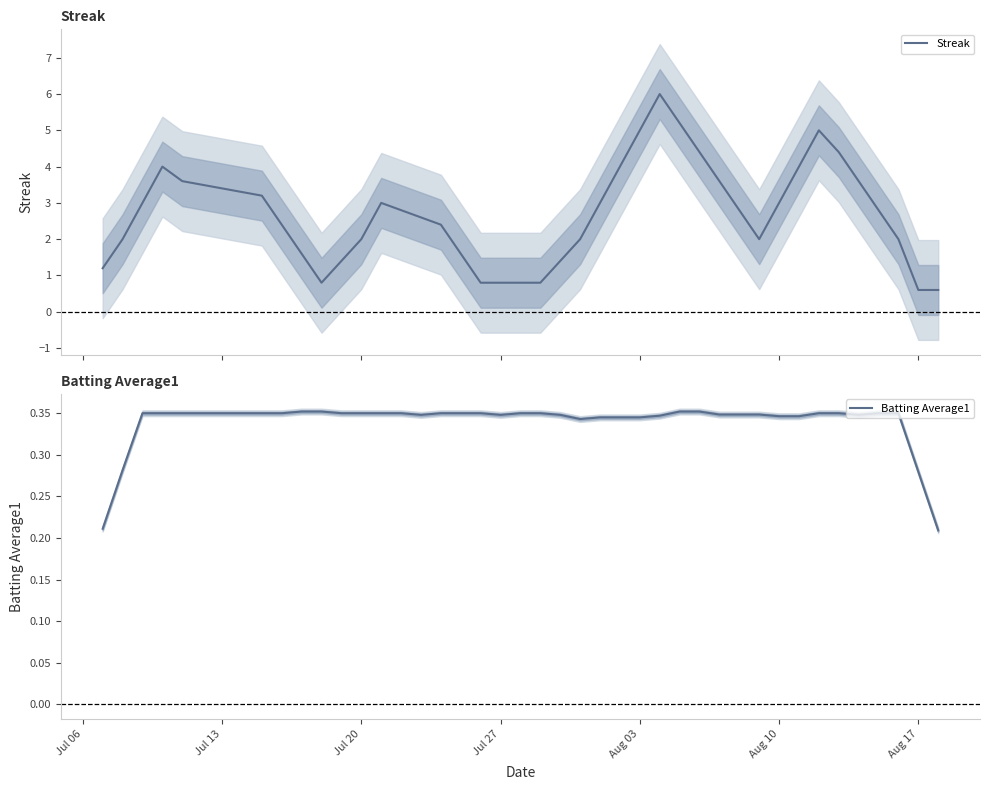

What is the average value of the Streak series?

2.7